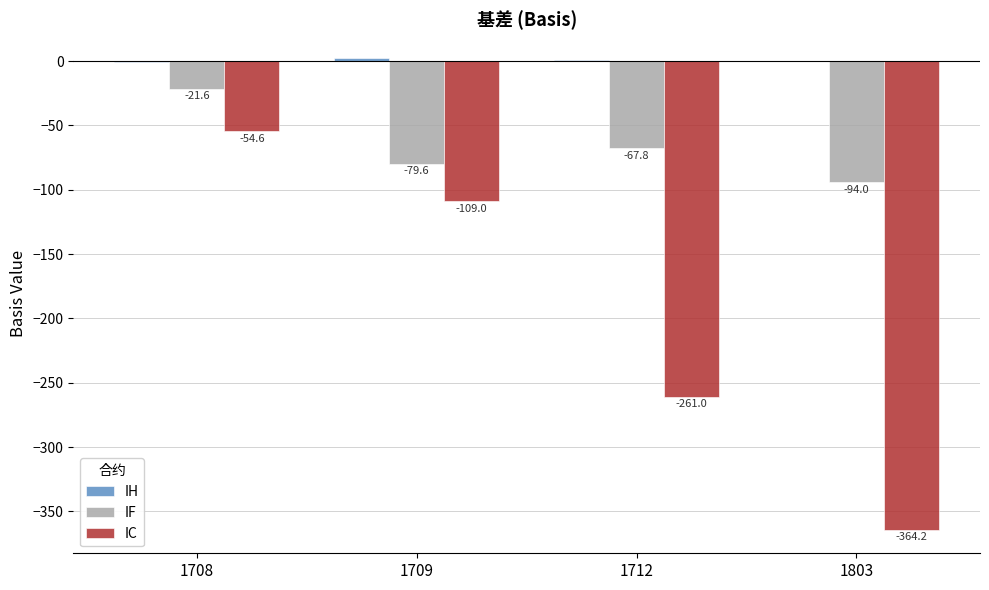

Which series changed the most between 1708 and 1712?

IC